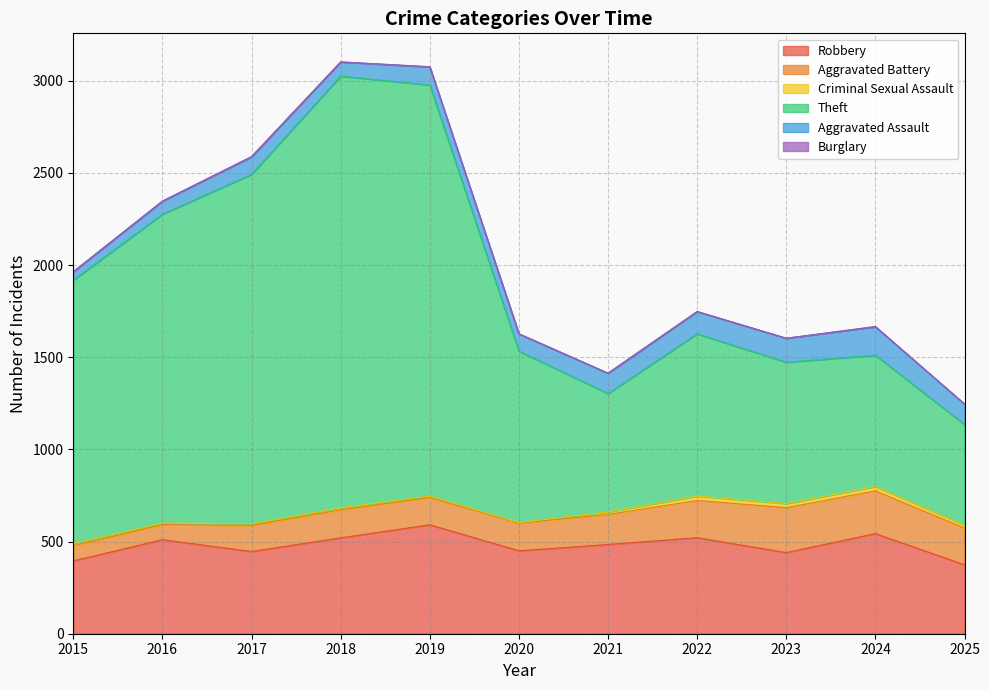

Which series has the largest total across all categories?

Theft